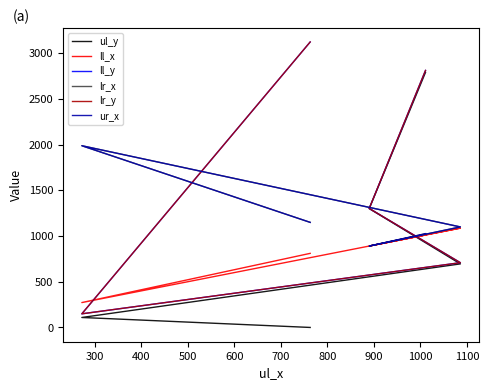

What is the sum of the ur_x values at 500 and 400?

1989